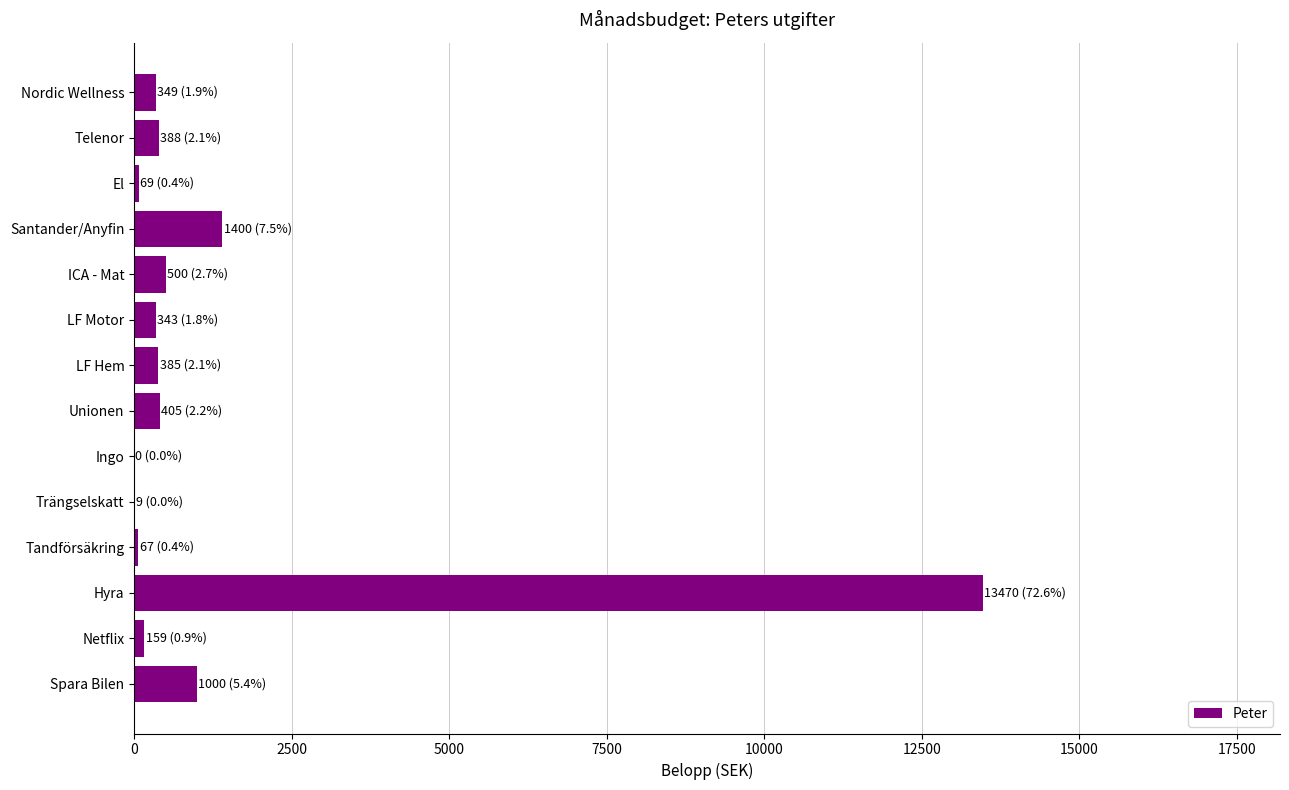

What is the sum of all values?

18544